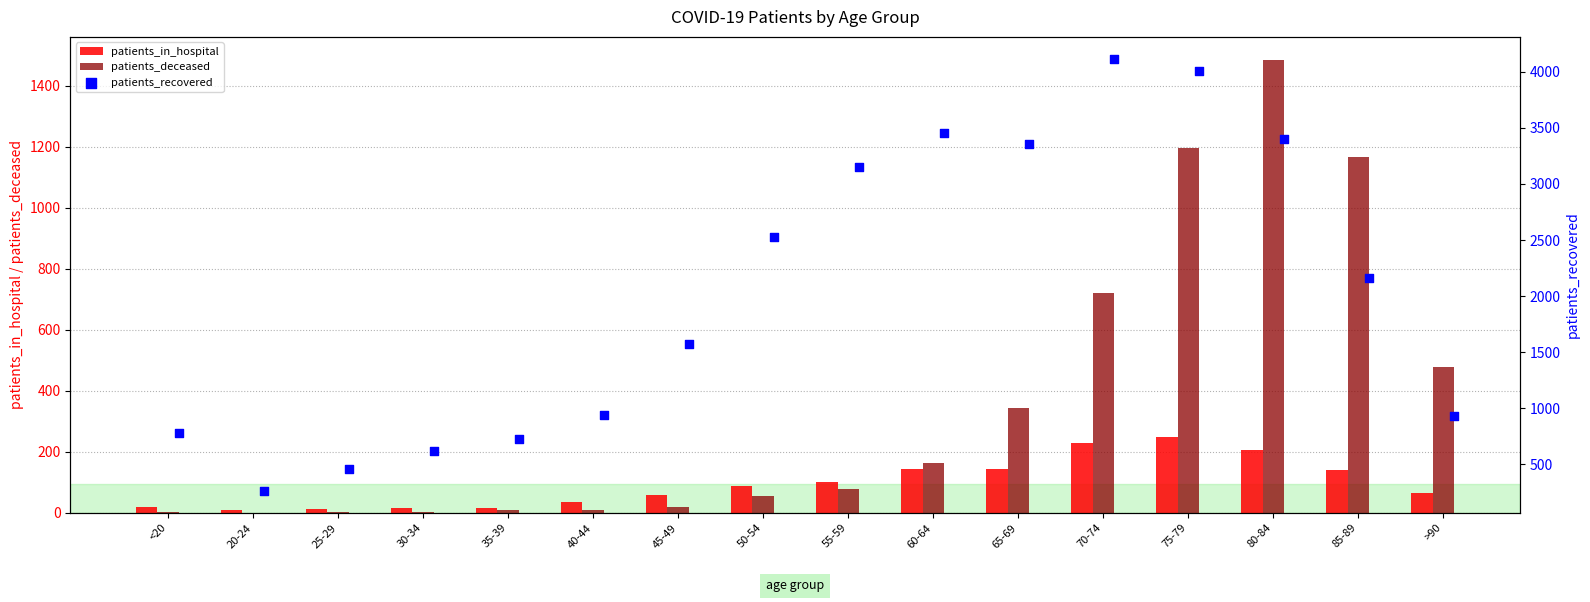

At how many categories does at least one series exceed 2612?

6